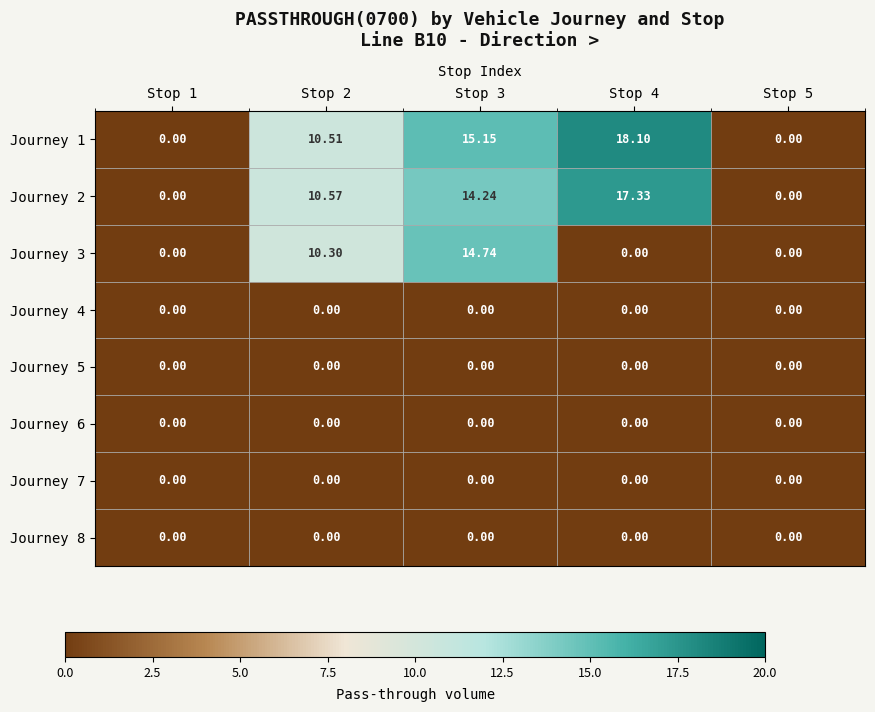

Is the value of Journey 2 at Stop 1 greater than the value of Journey 1 at Stop 4?

No